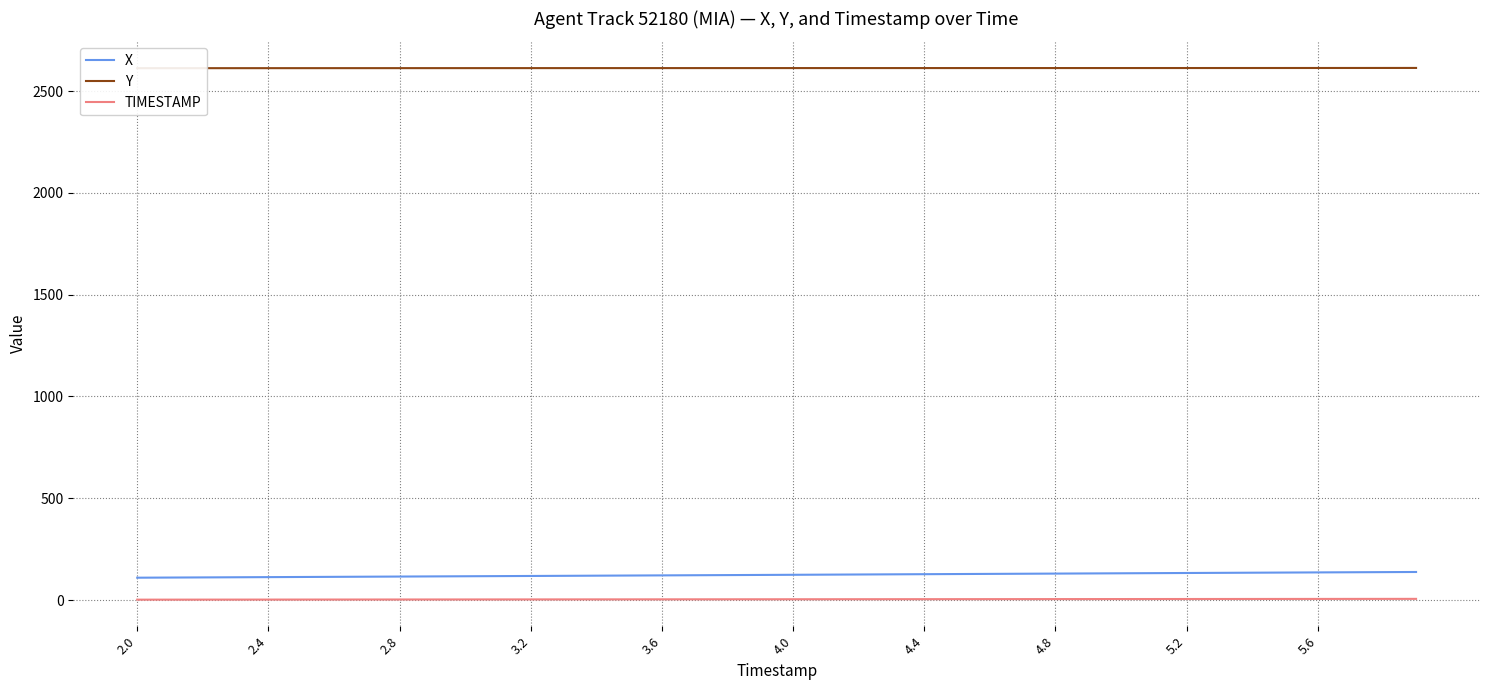

Is this an area chart (filled region under the line)?

No